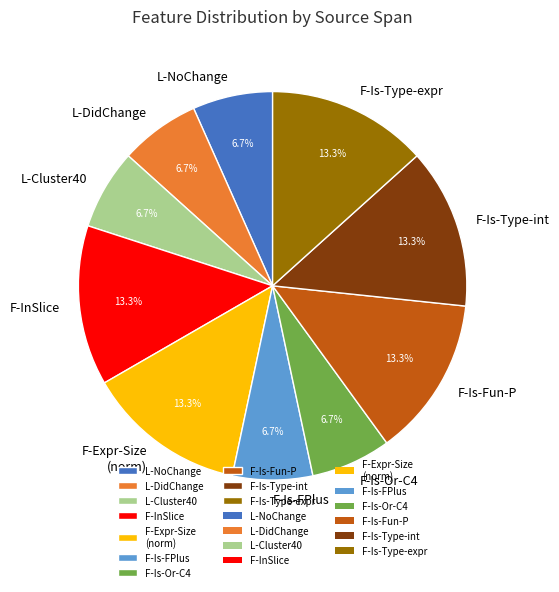

How many slices are in this pie chart?

10